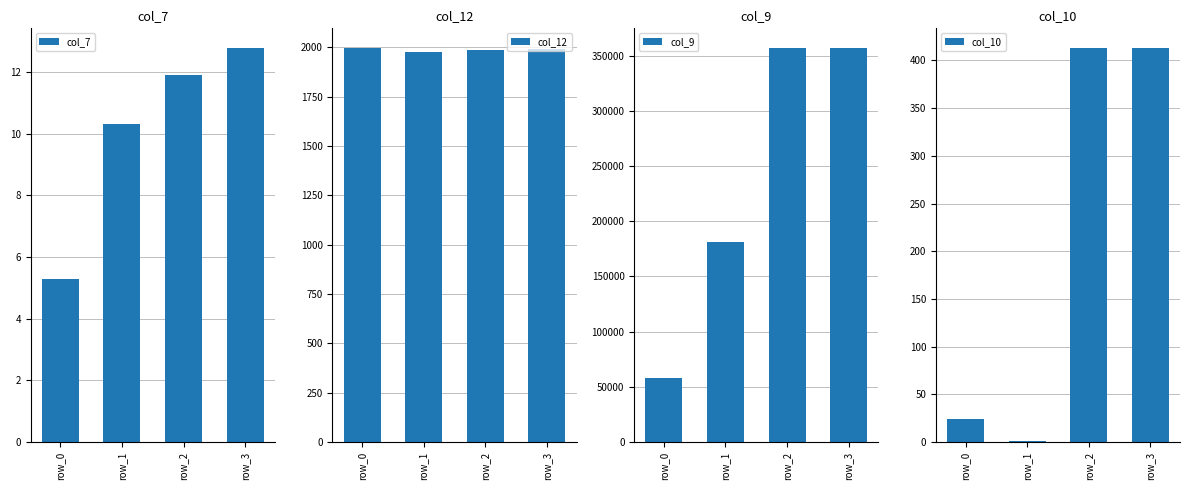

What is the greatest value displayed?

357000.0